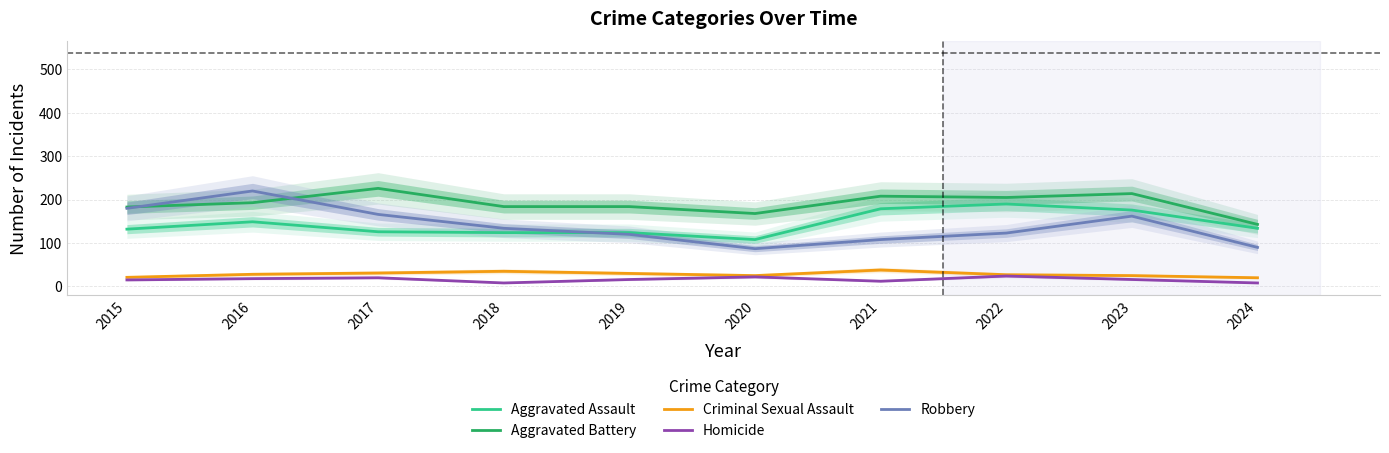

True or false: Robbery has a value of 134 at 2018.

True